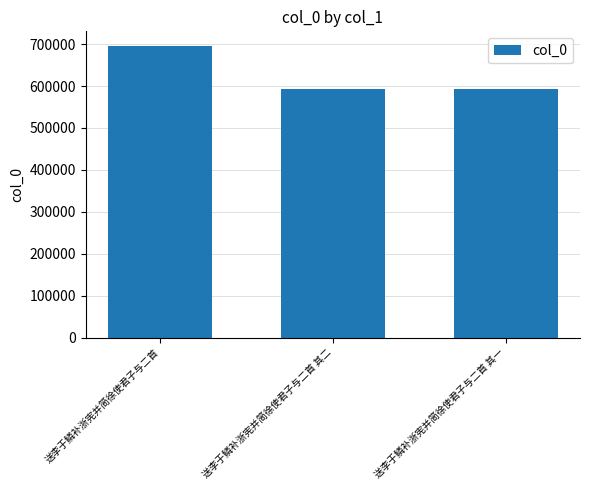

Is it true that the value at 送李于鳞补浙宪并简徐使君子与二首 其一 is 592538?

True